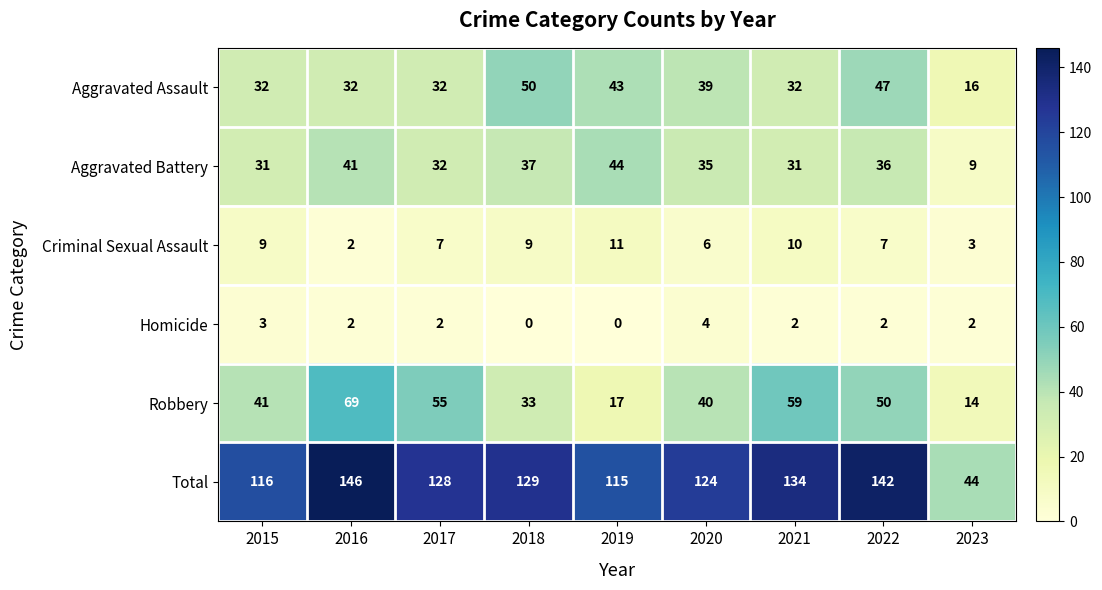

List the labels in order of Robbery value, largest first.

2016, 2021, 2017, 2022, 2015, 2020, 2018, 2019, 2023